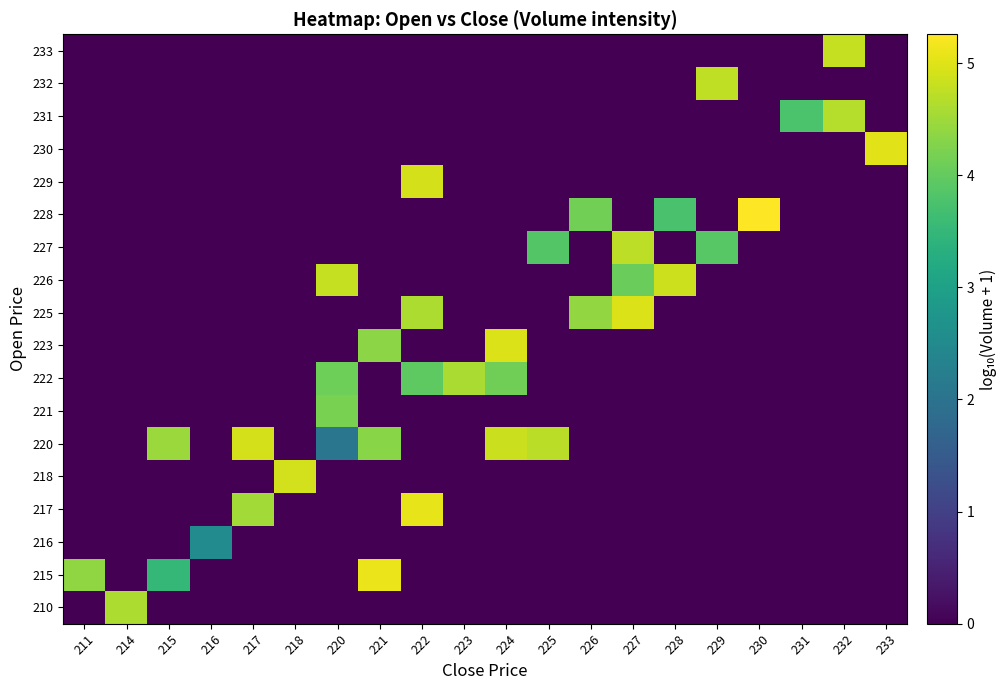

Which has a higher value, 232 or 221?

232